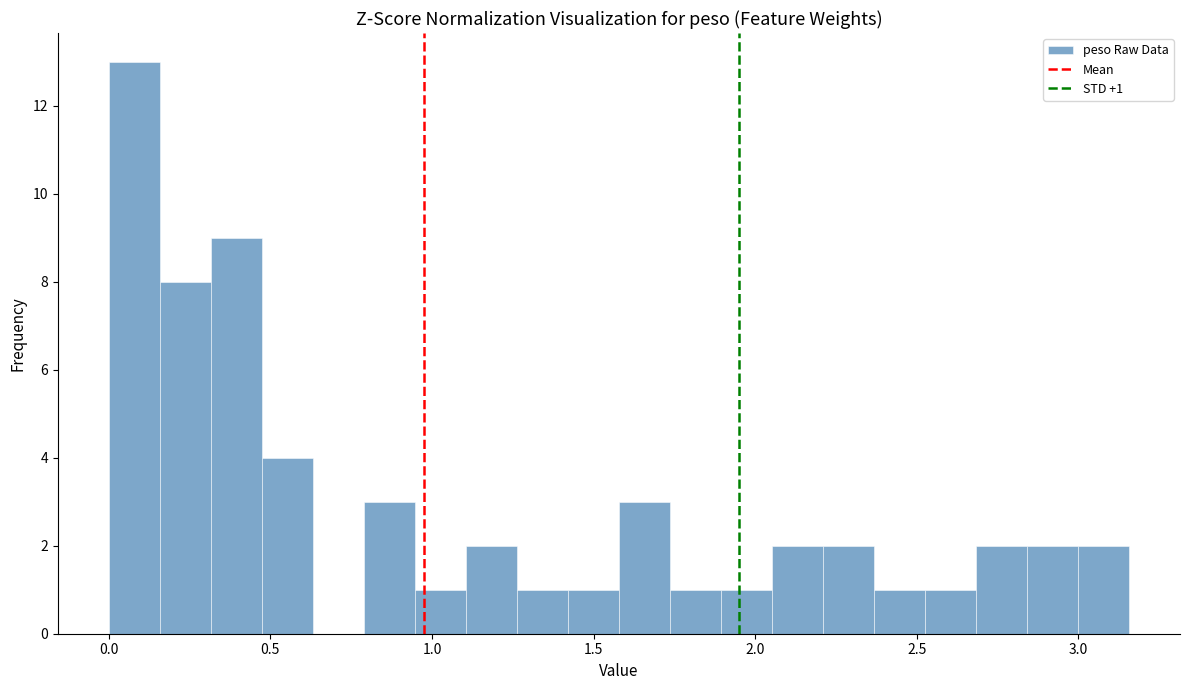

Read against the x-axis, roughly where is the centre of the tallest bar?

0.10